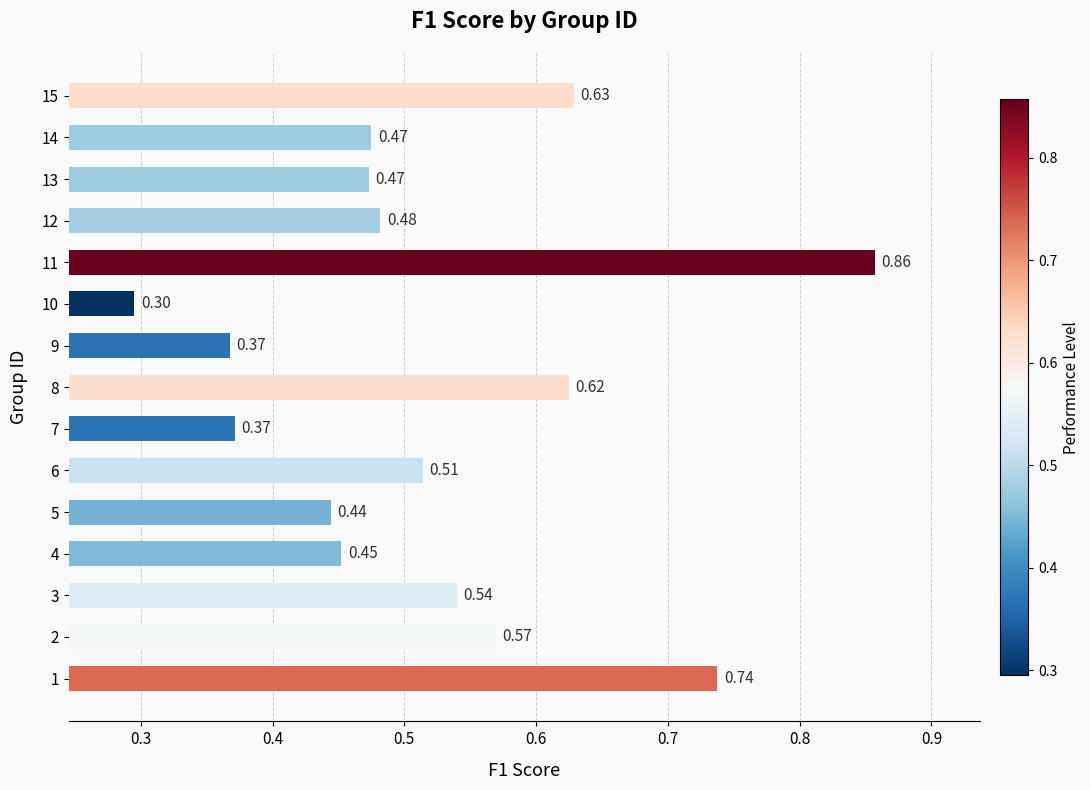

What is the sum of all values?

7.8